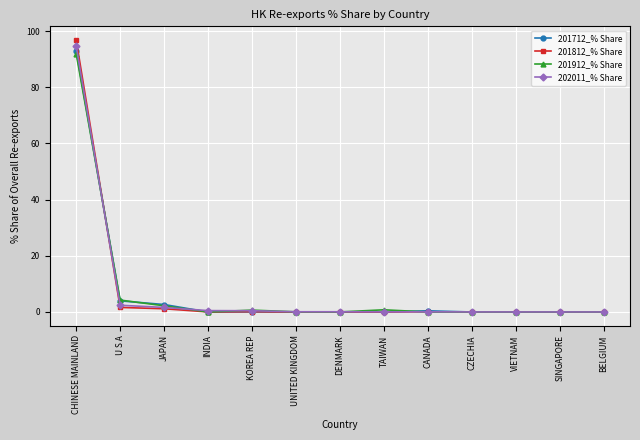

True or false: 201712_% Share has a value of 0.0 at VIETNAM.

True